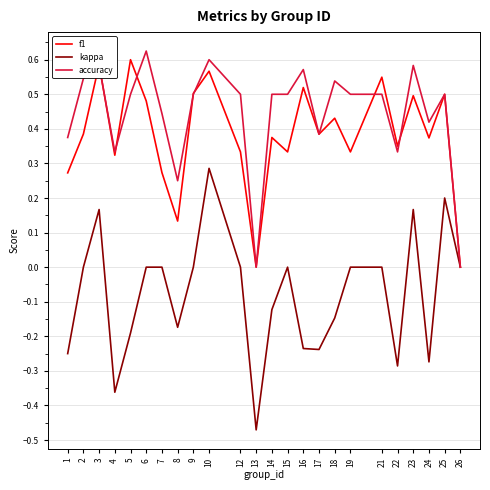

The value of accuracy at 14 is 0.2. True or false?

False